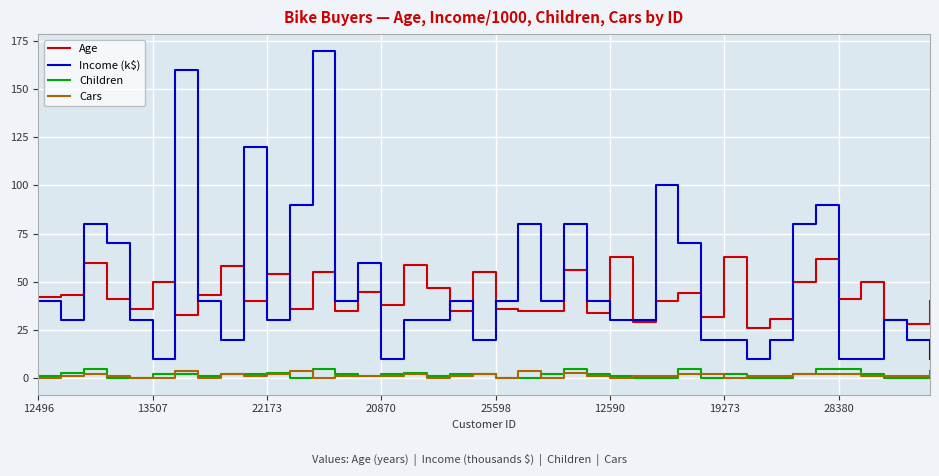

Which series has the widest spread of values?

Income (k$)